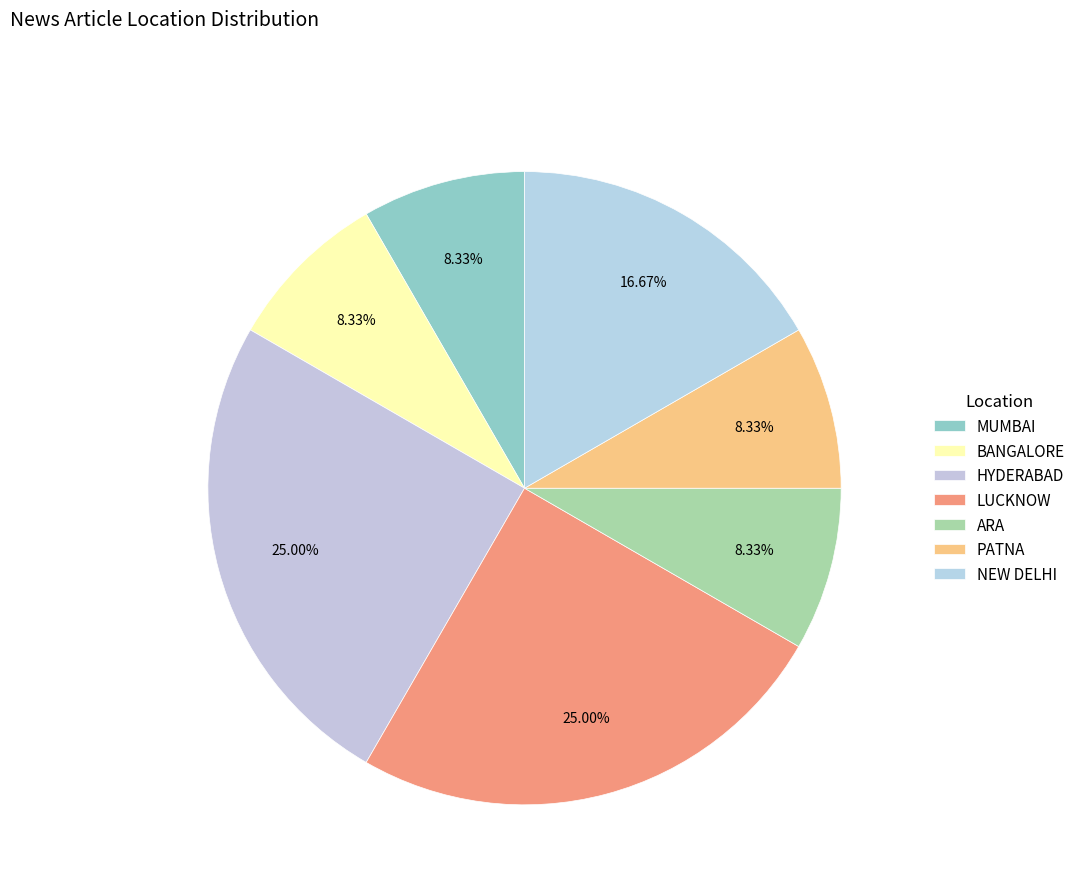

To the nearest percent, what portion does NEW DELHI represent?

17%